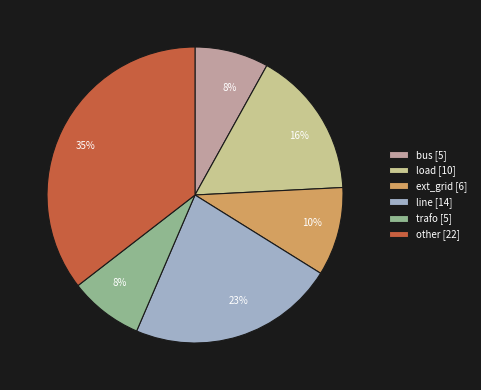

Does trafo account for over 50% of the chart?

No